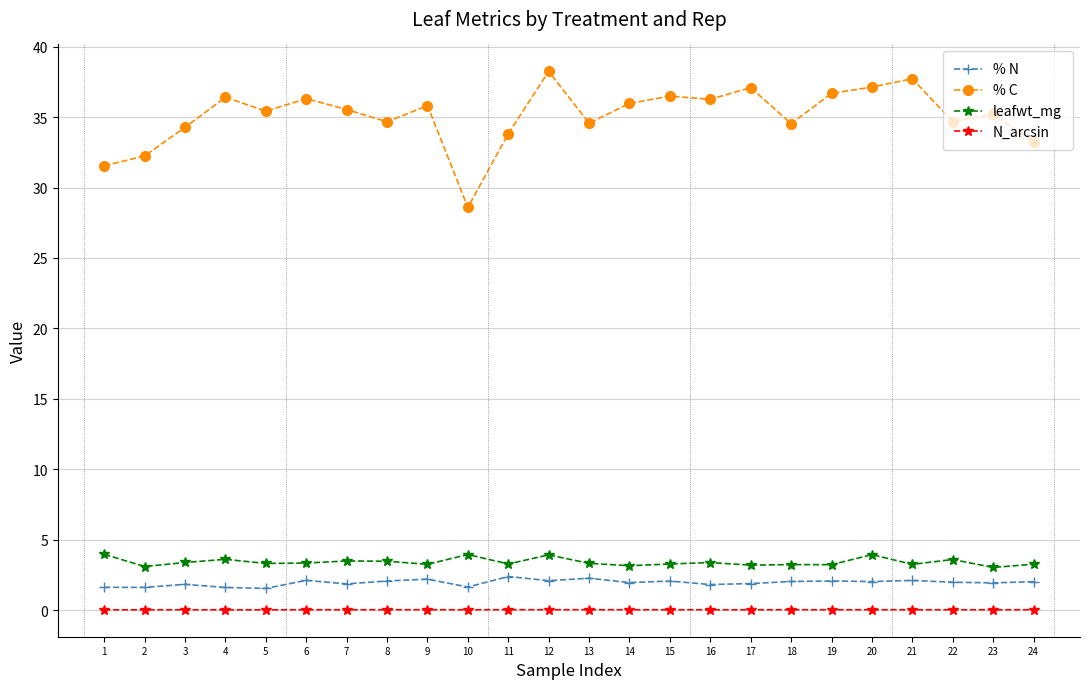

What is the difference between the maximum and minimum values in the % C series?

9.7